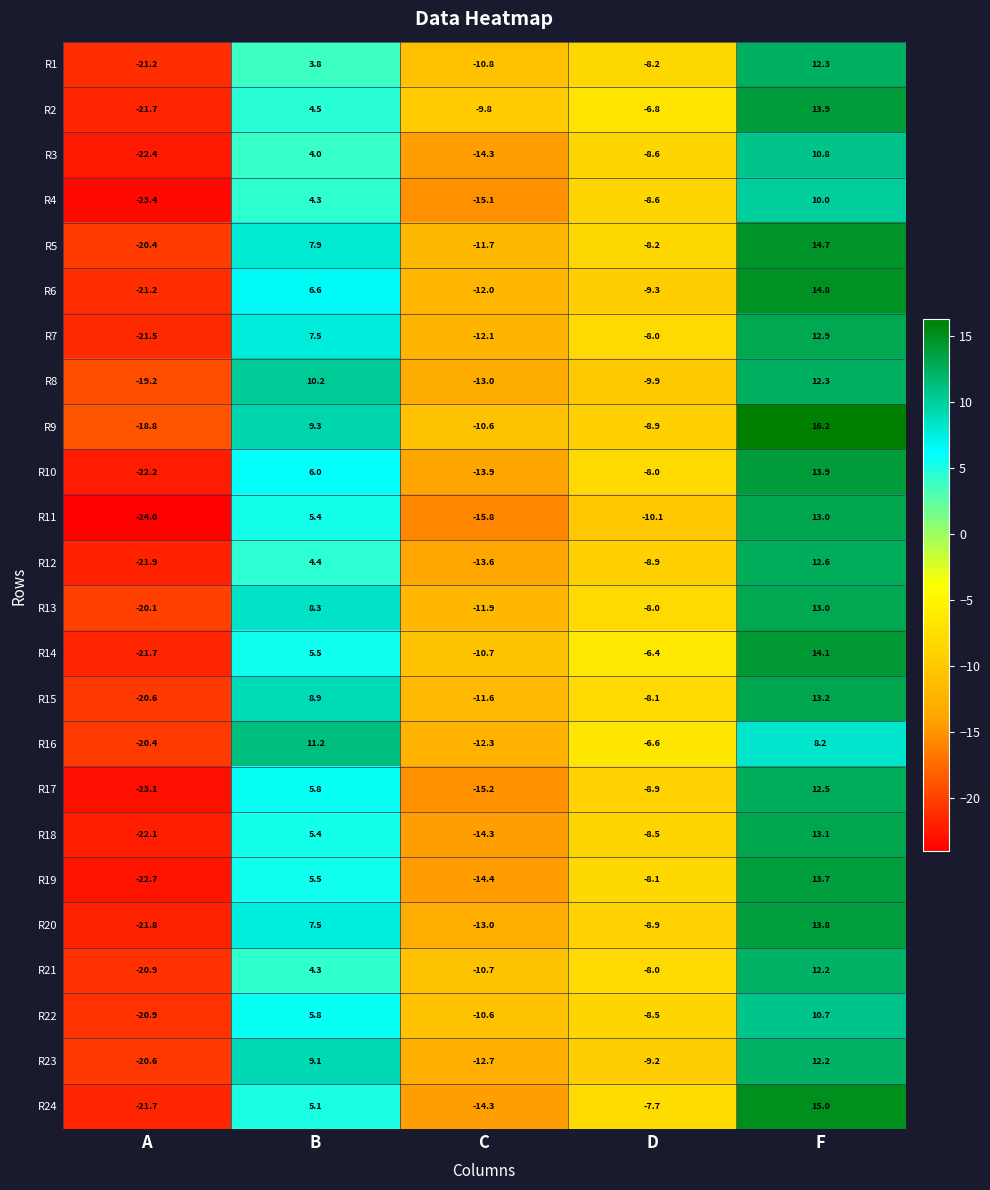

How many values in R5 are below zero?

3